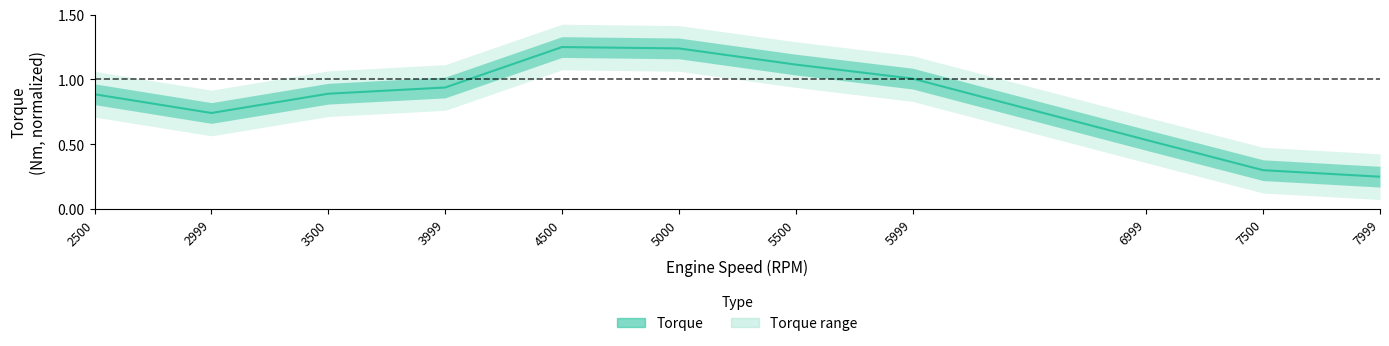

What is the difference between the maximum and minimum values?

1.0